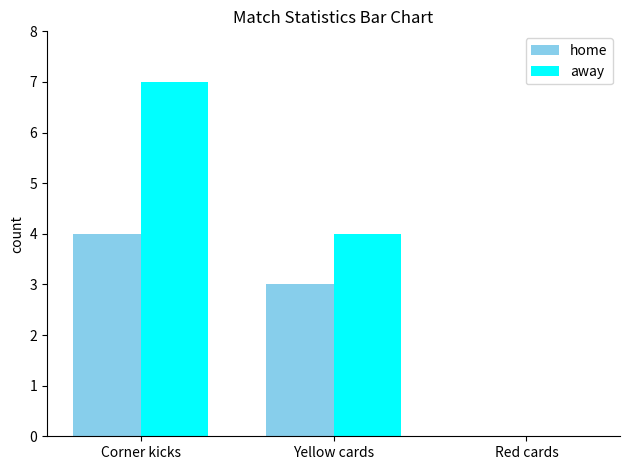

Is it true that home equals -2 at Red cards?

False